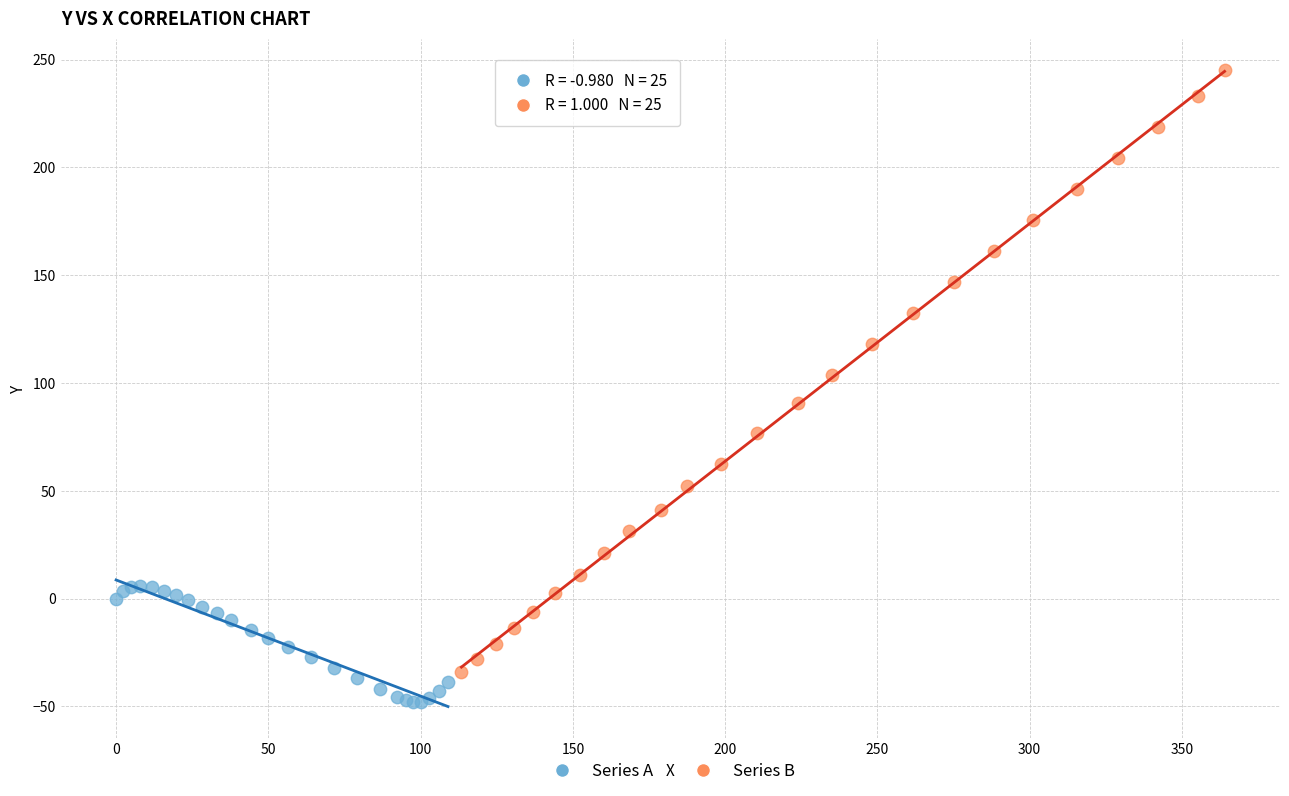

Which series reaches the minimum Y coordinate?

Series A